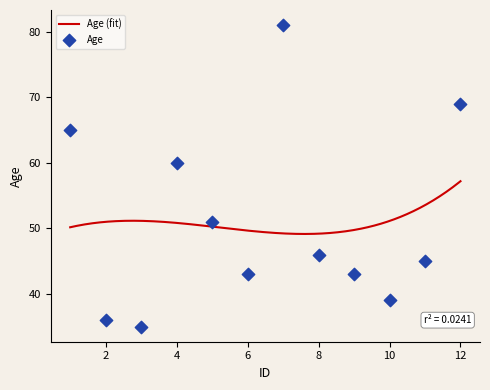

What is the change in value from 6 to 12?

+26